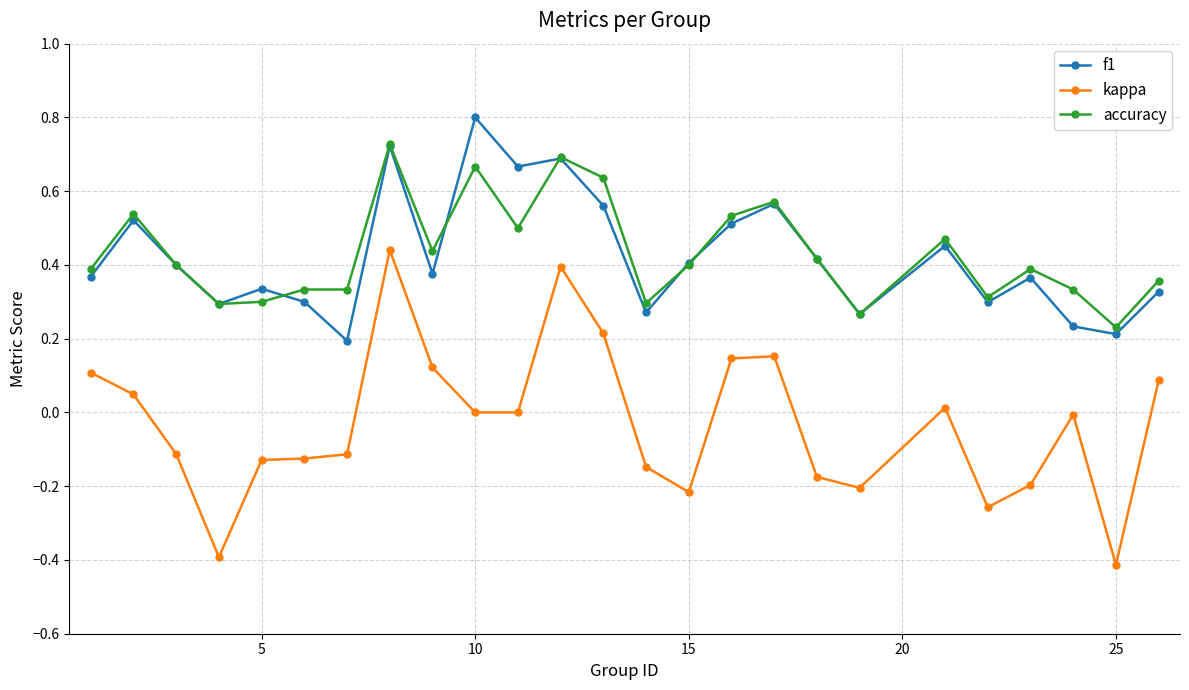

True or false: f1 has more than 2 interior local peaks.

True